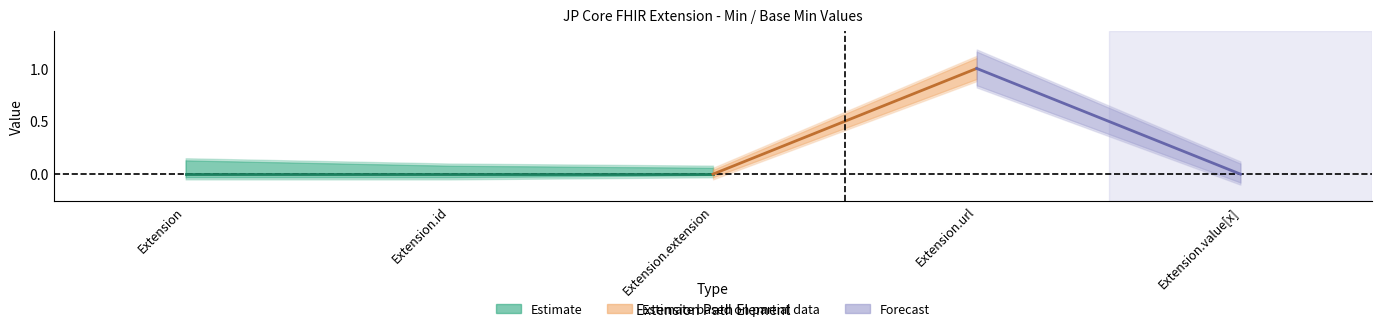

Which label corresponds to the largest value in the chart?

Extension.url